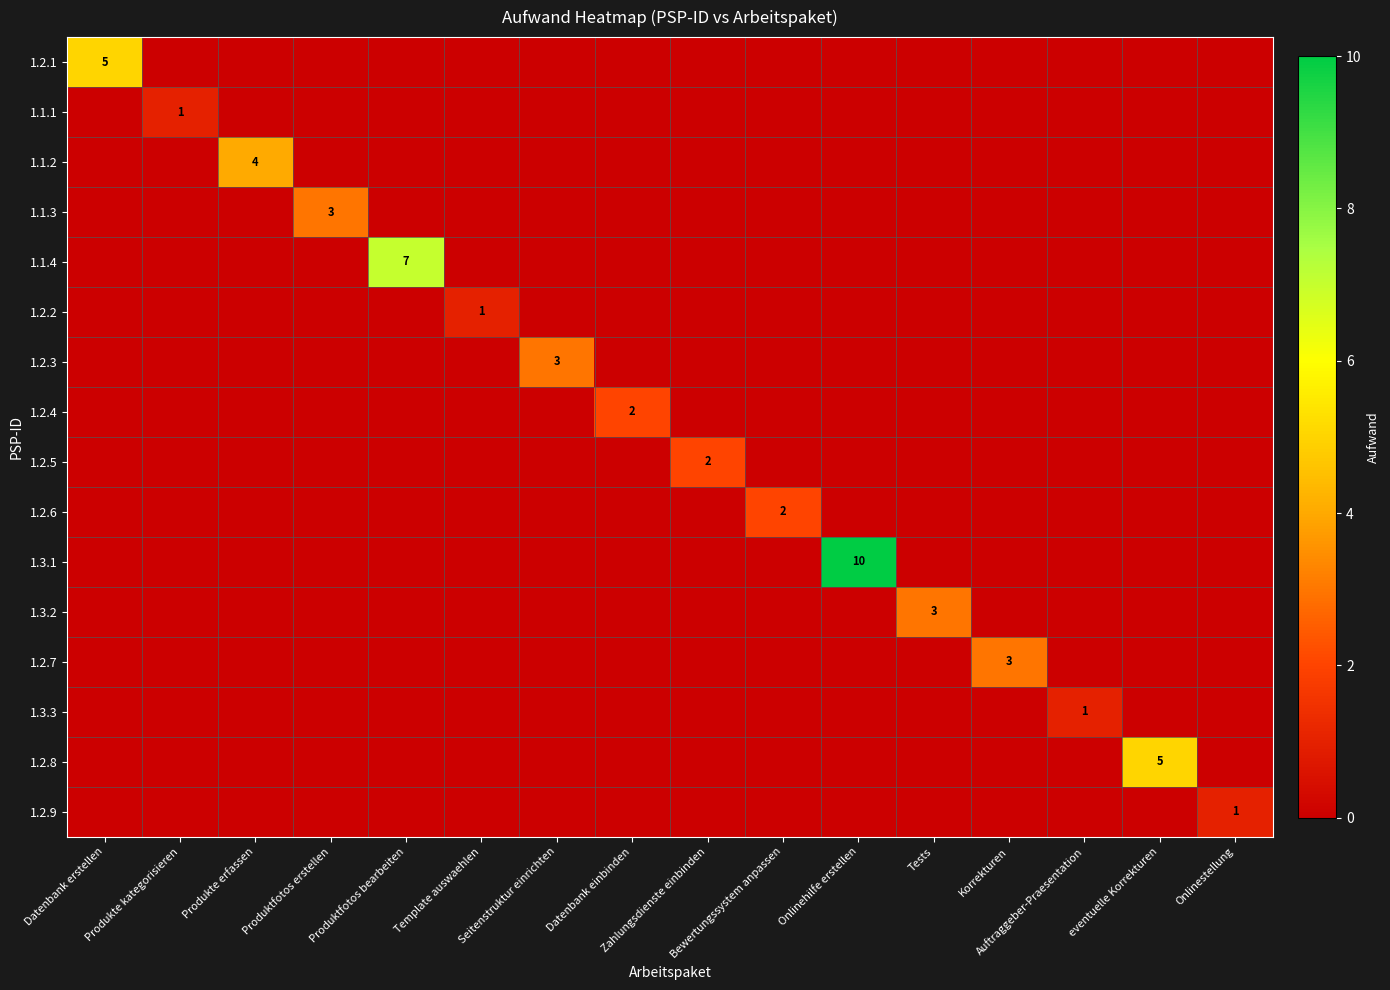

The value of 1.3.1 at Korrekturen is 4. True or false?

False